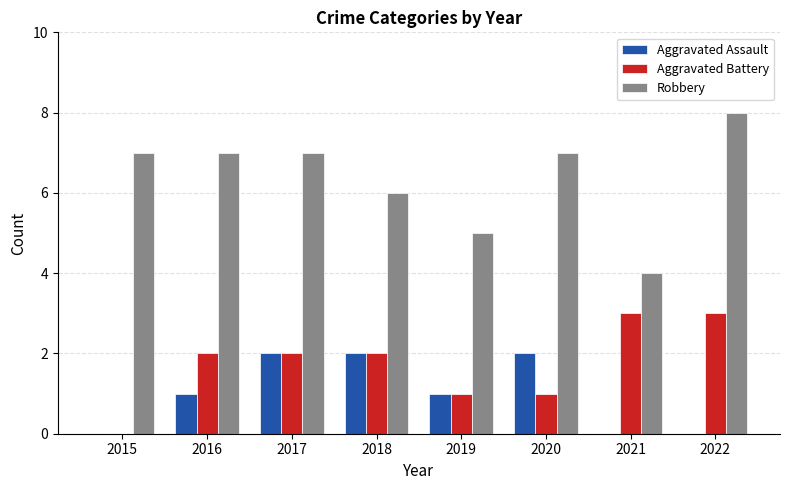

At which label is Robbery closest to 6?

2018